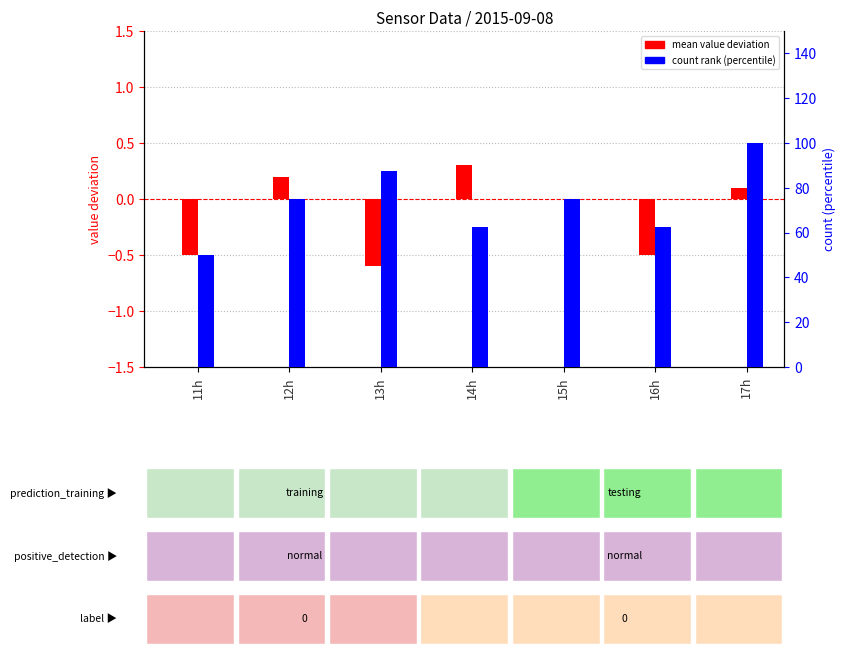

At which category is the sum across all series the highest?

17h